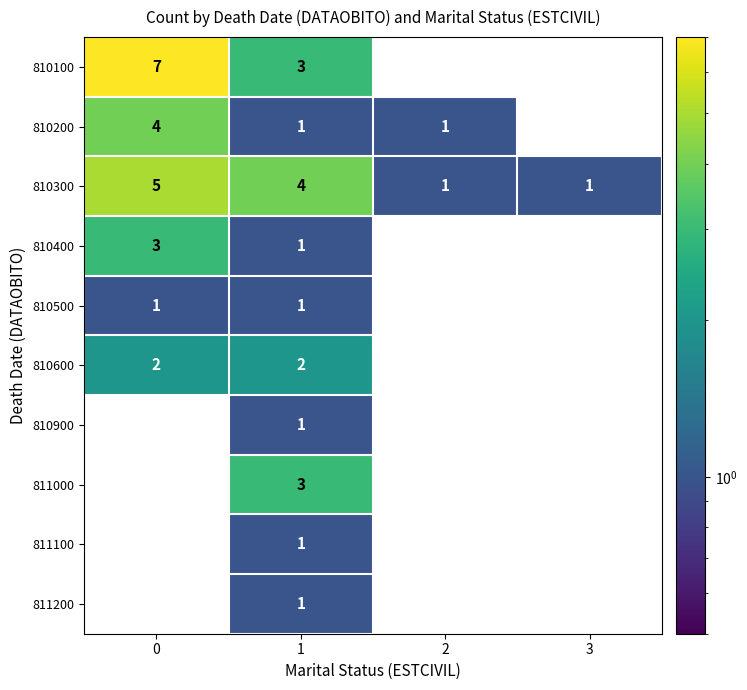

How many distinct data groups are displayed?

10